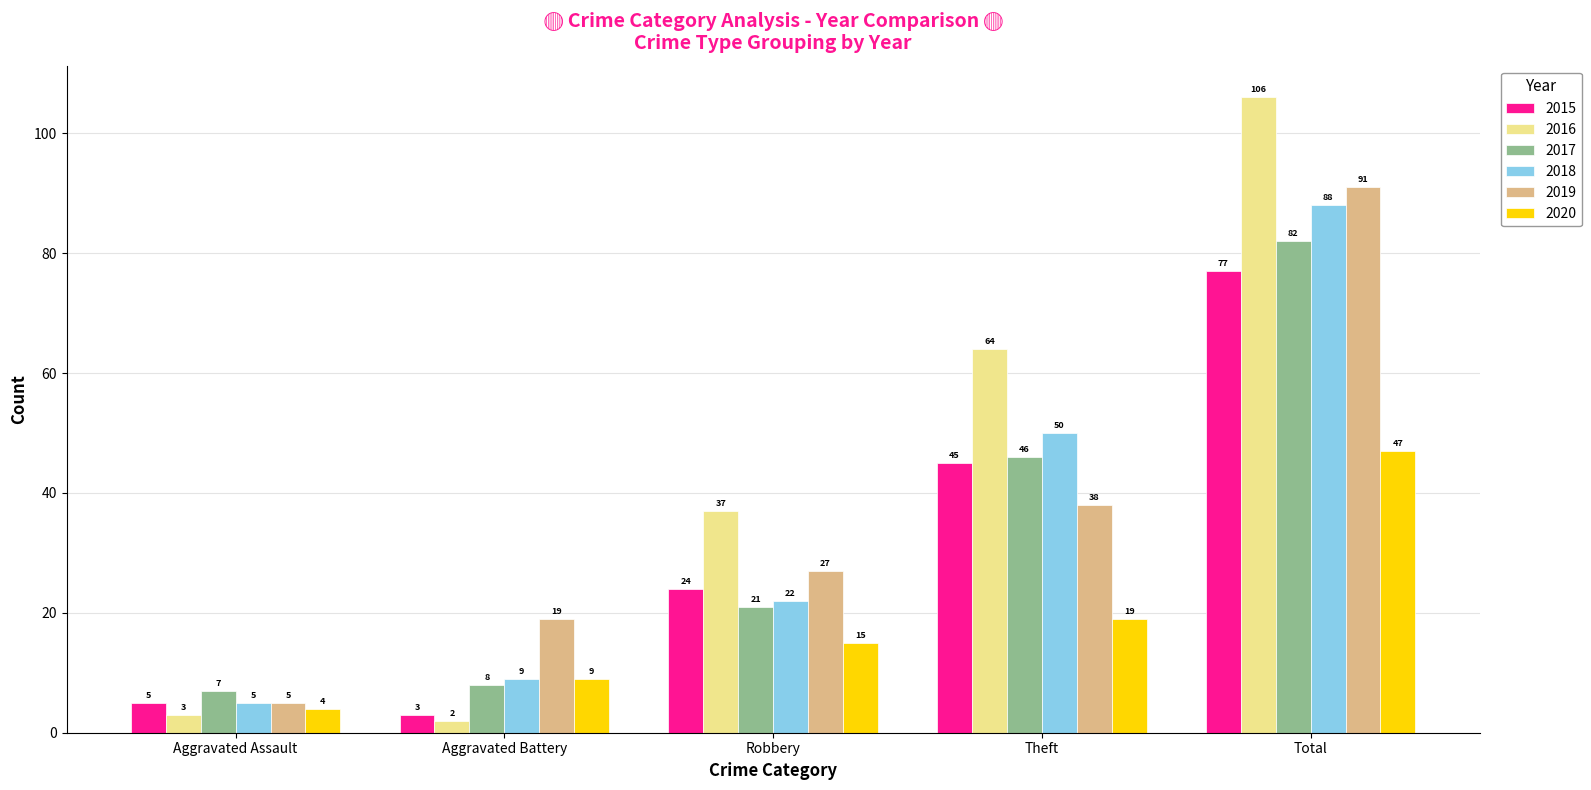

How many groups of bars are there?

5